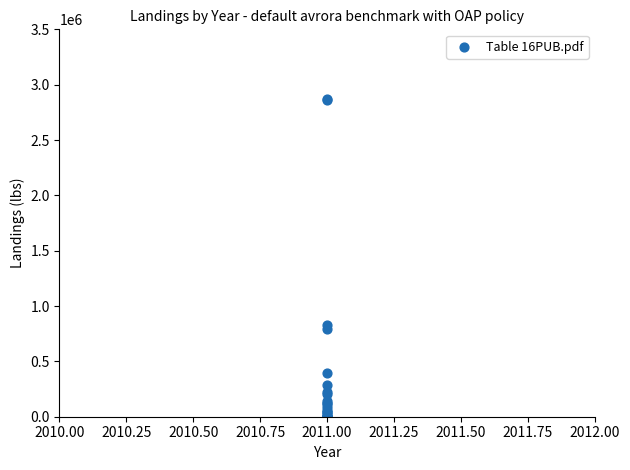

What Y value in the scatter plot is closest to 1433962?

829819